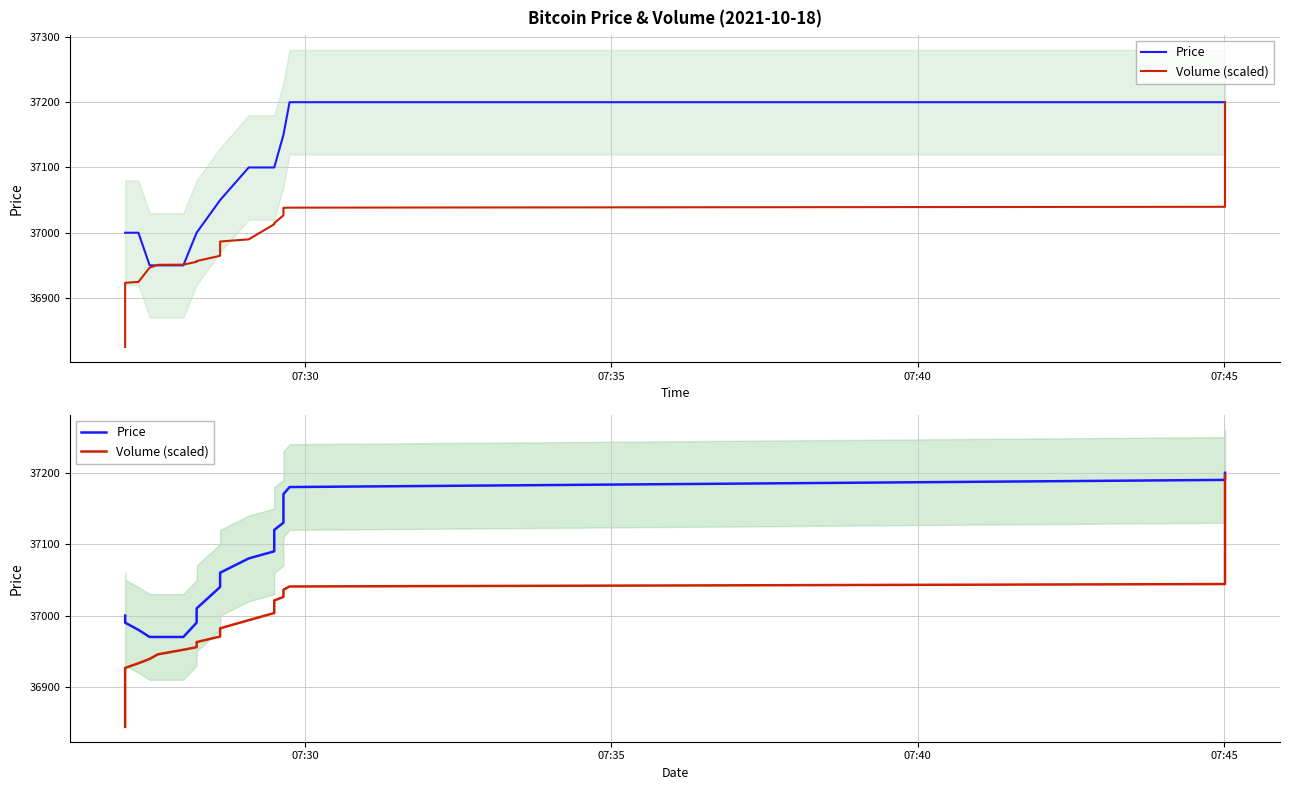

What is the minimum value for Volume (scaled)?

36844.1